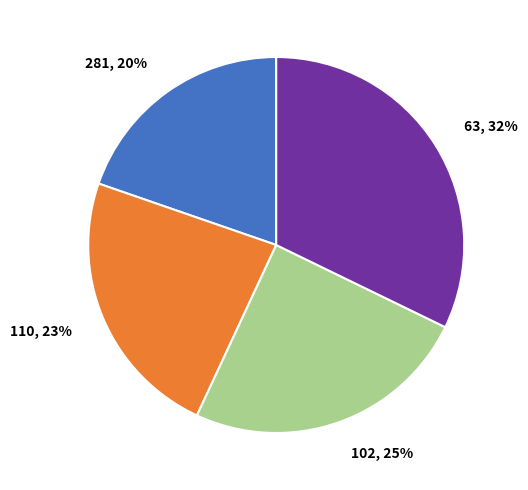

How many slices are in this pie chart?

4